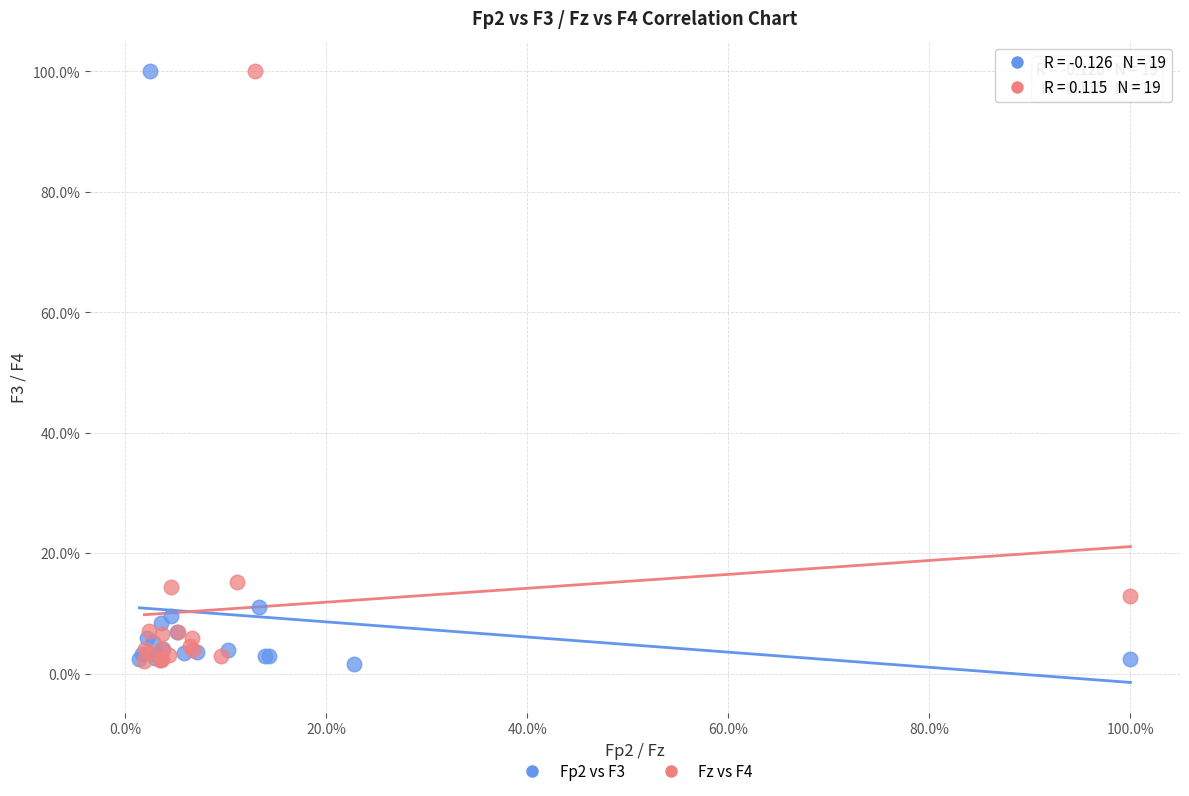

What are all the series names shown in the legend?

Fp2 vs F3, Fz vs F4